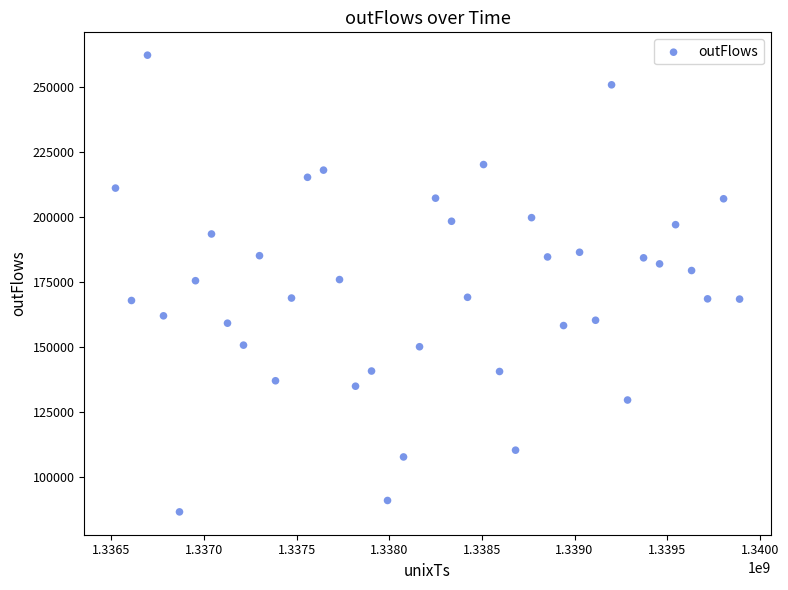

What is the range of Y values (max minus min)?

175601.8